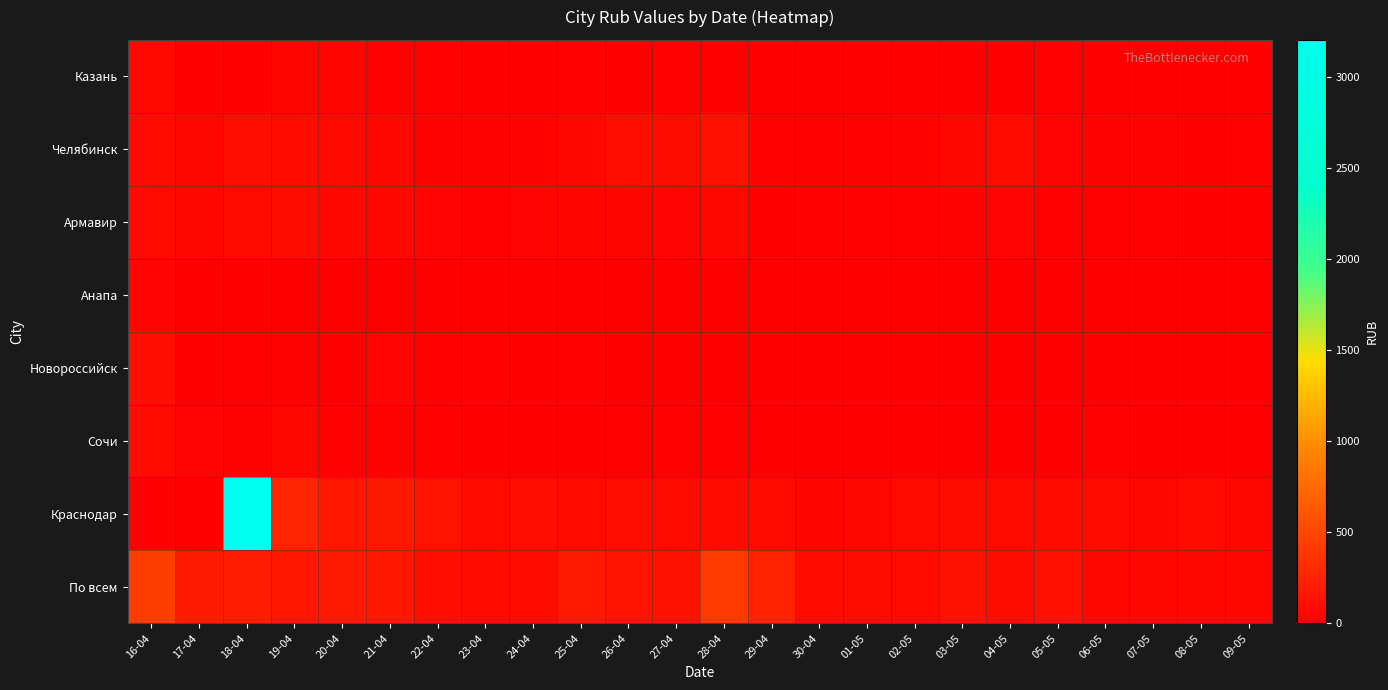

At 30-04, list the series in order from largest to smallest.

По всем, Краснодар, Челябинск, Армавир, Новороссийск, Сочи, Казань, Анапа